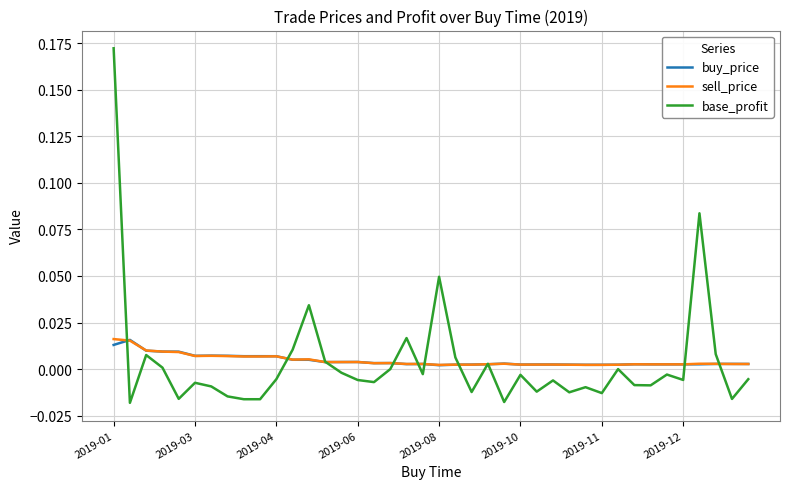

Which series has the largest range (max minus min)?

base_profit